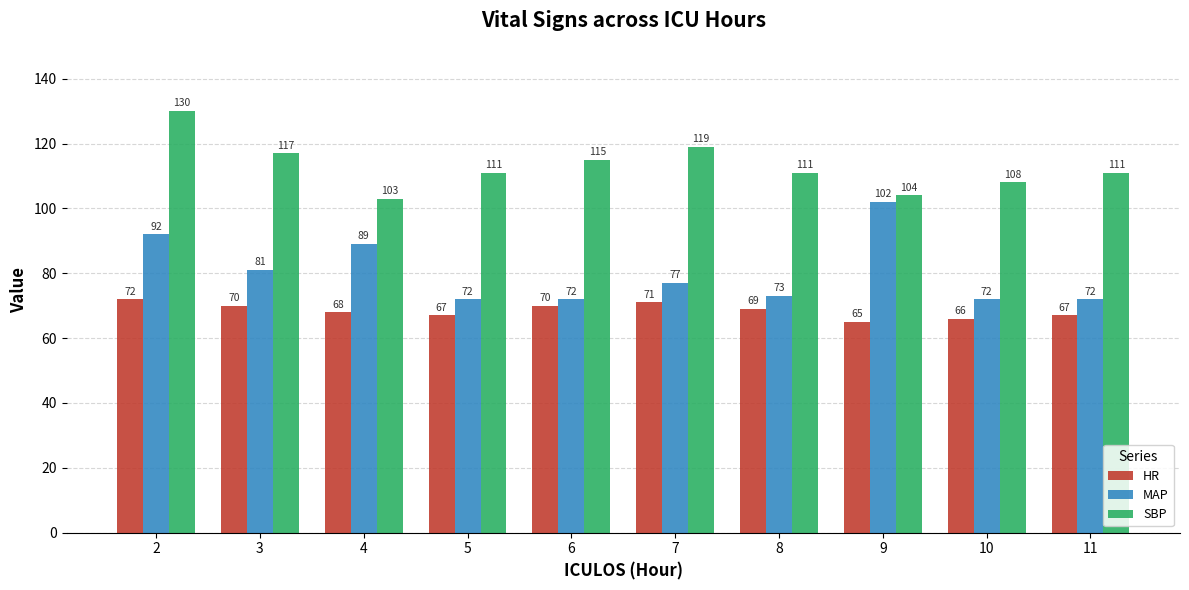

Is it true that HR equals 116 at 2?

False